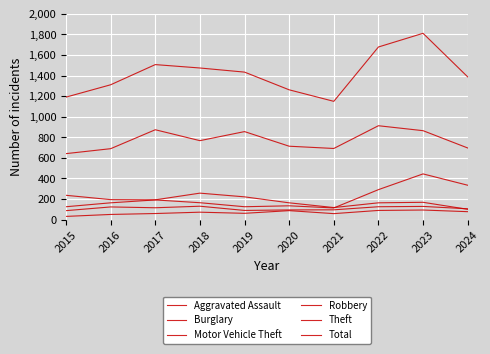

Reading left to right, what are all the values shown in this chart?

Aggravated Assault: 2015=31	2016=50	2017=59	2018=72	2019=61	2020=87	2021=58	2022=89	2023=93	2024=77
Burglary: 2015=236	2016=194	2017=192	2018=257	2019=221	2020=163	2021=117	2022=163	2023=168	2024=100
Motor Vehicle Theft: 2015=125	2016=163	2017=191	2018=164	2019=125	2020=134	2021=113	2022=291	2023=444	2024=334
Robbery: 2015=87	2016=123	2017=115	2018=130	2019=89	2020=94	2021=95	2022=125	2023=128	2024=105
Theft: 2015=641	2016=689	2017=873	2018=767	2019=855	2020=713	2021=691	2022=912	2023=864	2024=696
Total: 2015=1190	2016=1310	2017=1506	2018=1473	2019=1433	2020=1261	2021=1149	2022=1677	2023=1810	2024=1387